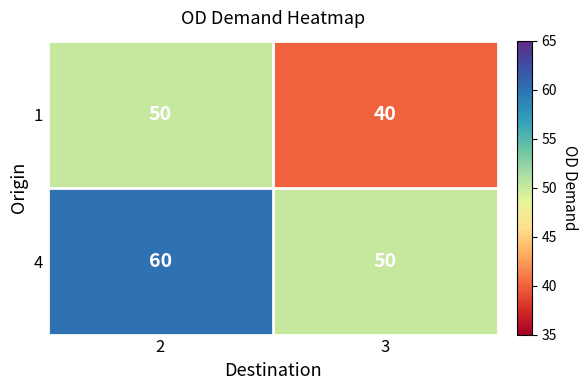

What value does the 4 series have at 2, to the nearest 10?

60